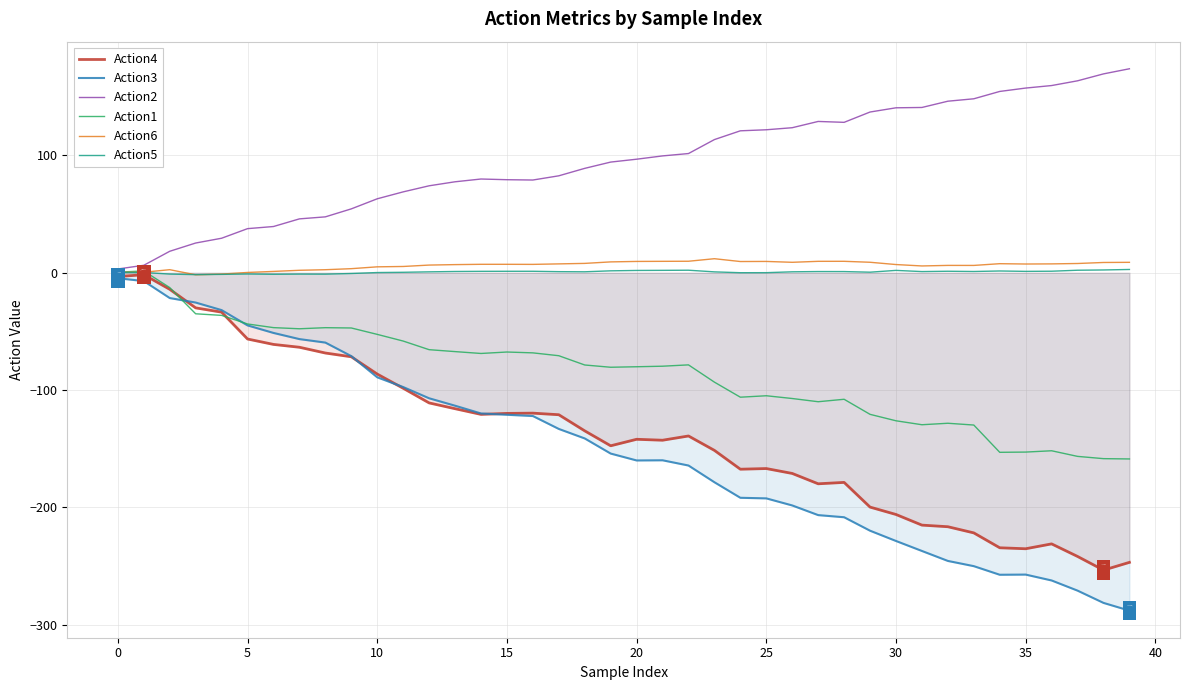

What is the spread (max minus min) of values at 21?

259.4